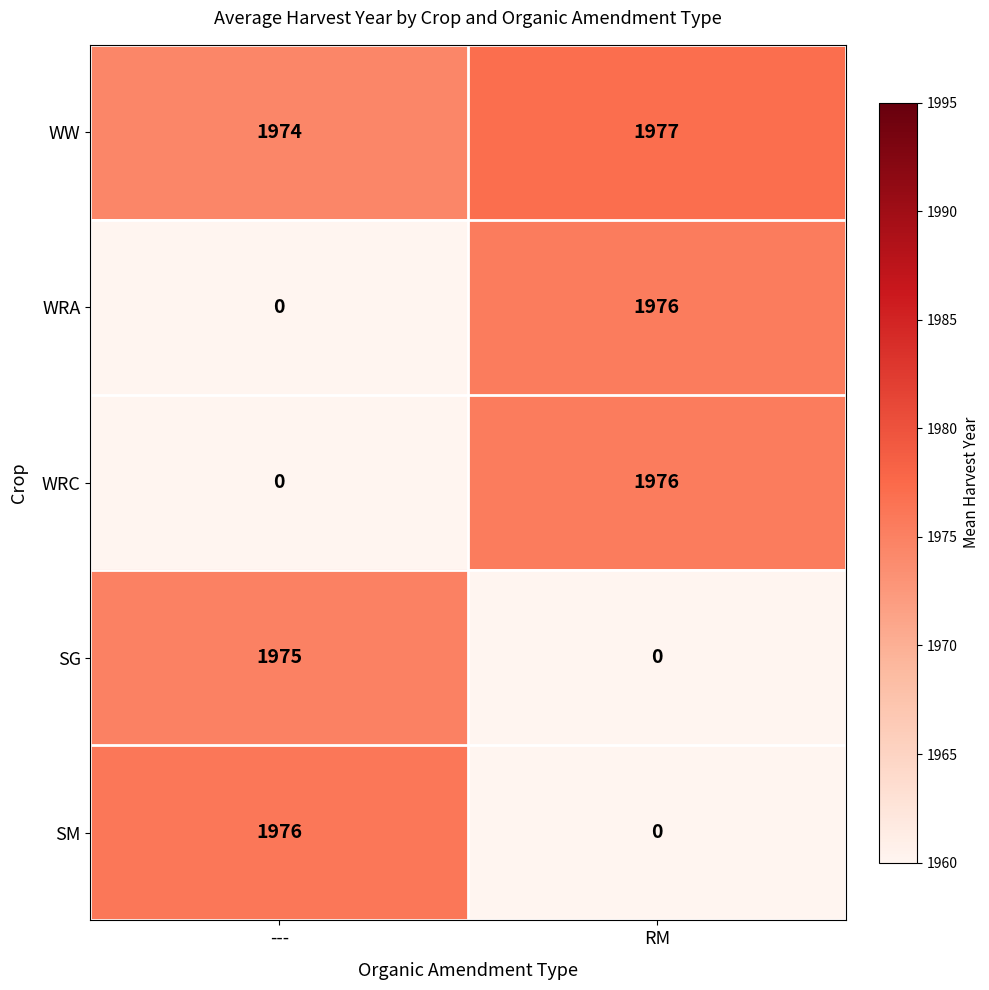

True or false: WRA has a value of 1976 at RM.

True